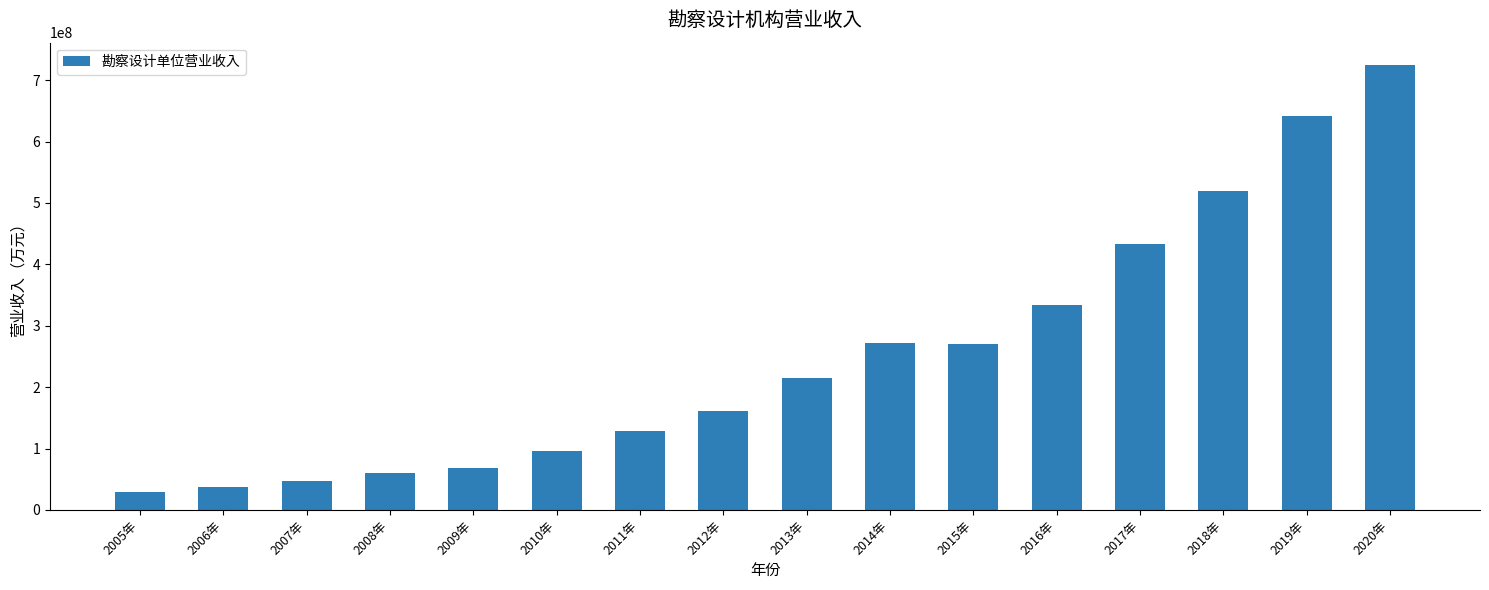

What is the average value?

252385414.8